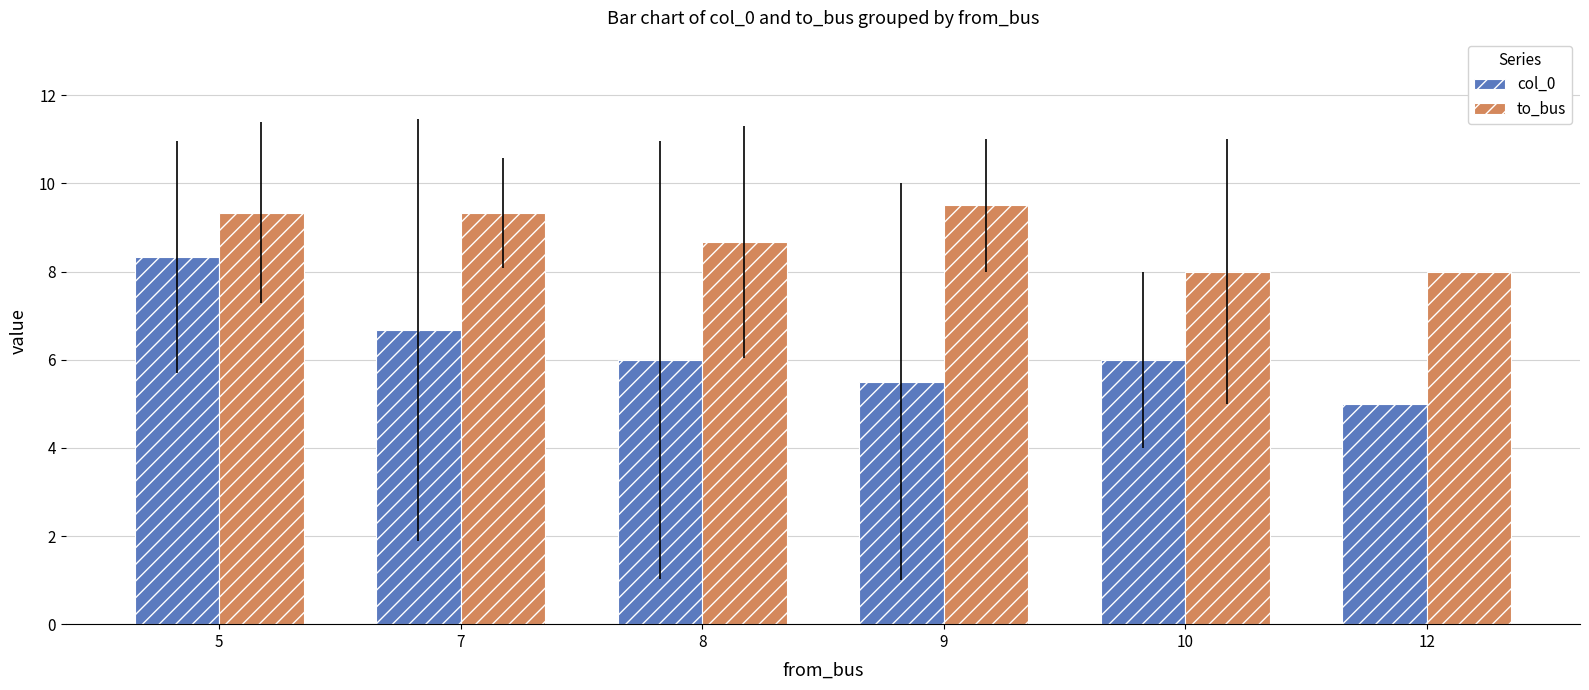

Reading left to right, transcribe all the data shown in this chart.

col_0: 8.3	6.7	6.0	5.5	6.0	5.0
to_bus: 9.3	9.3	8.7	9.5	8.0	8.0